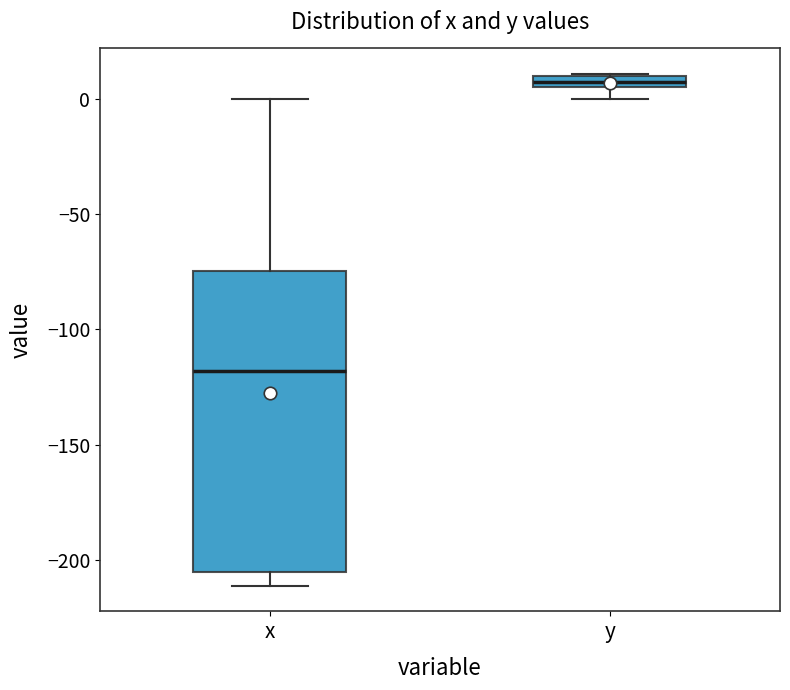

Comparing the boxes themselves (not the whiskers), which one is the tallest?

x